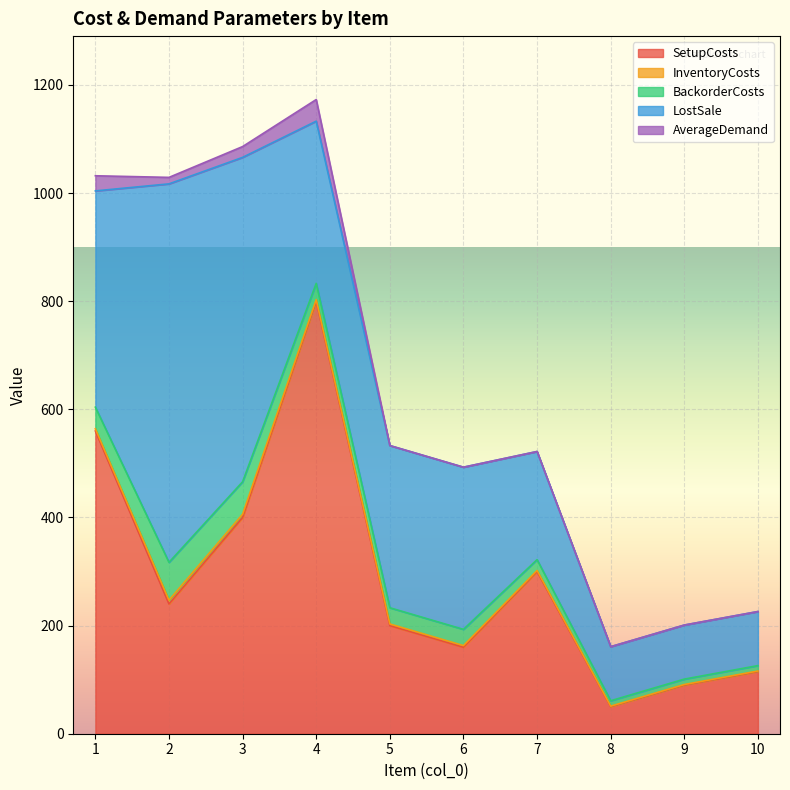

Which has a higher value, 7 or 10?

7